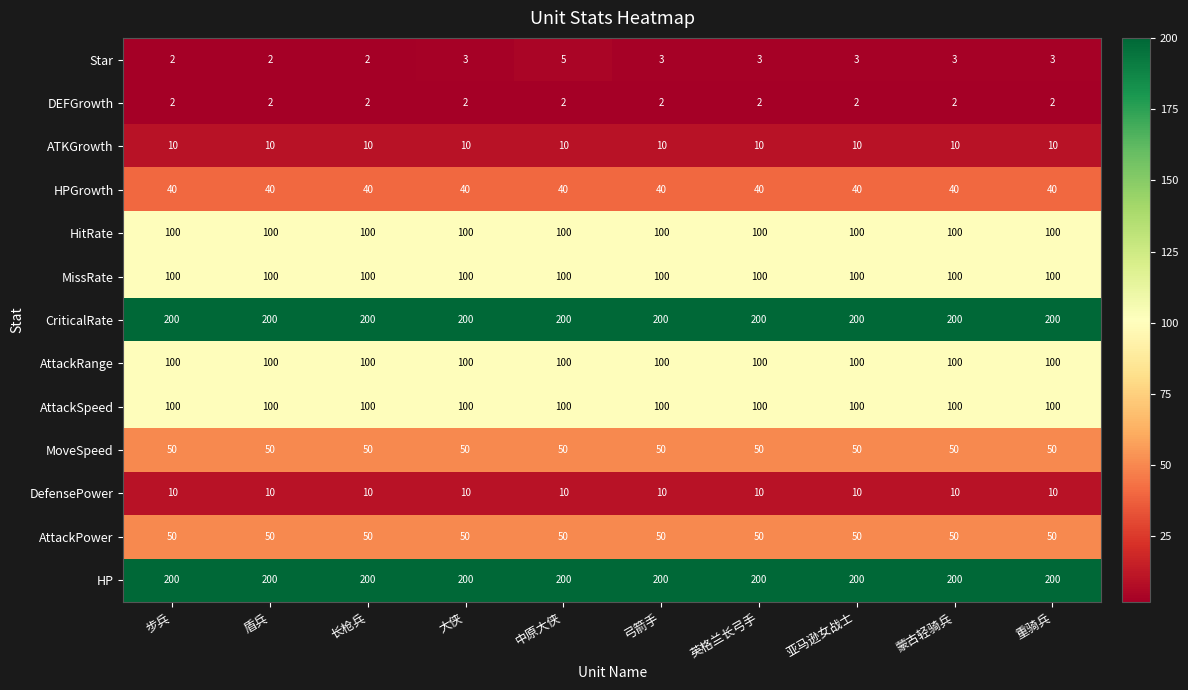

Which series changed the most between 盾兵 and 蒙古轻骑兵?

Star